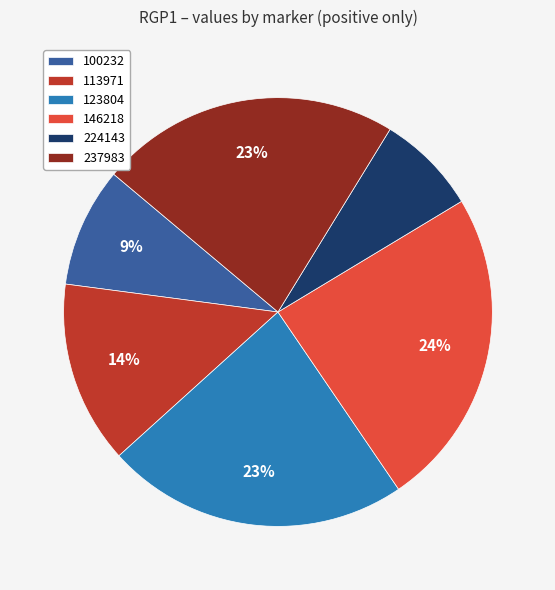

True or false: 237983 accounts for 65% of the total.

False